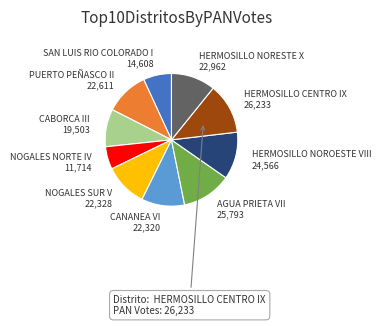

The NOGALES NORTE IV slice represents 6% of the pie. True or false?

True